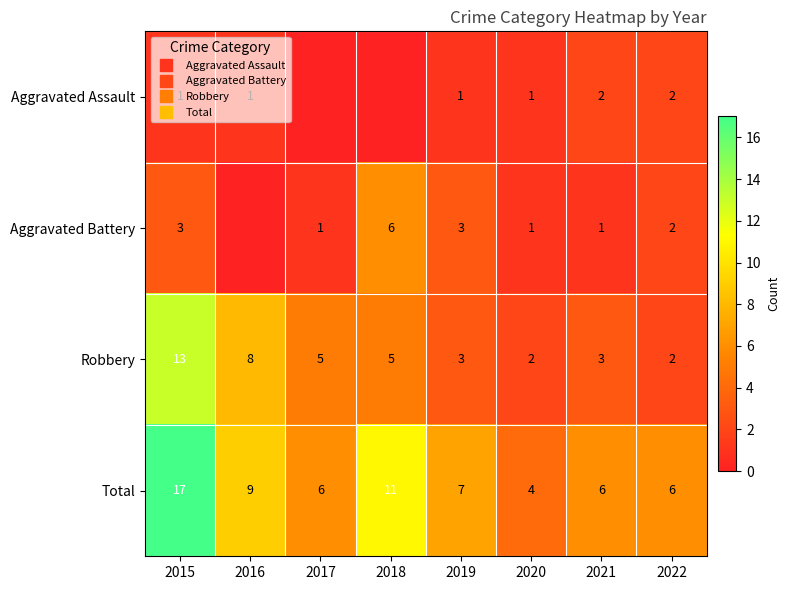

True or false: Total has a value of 11 at 2018.

True